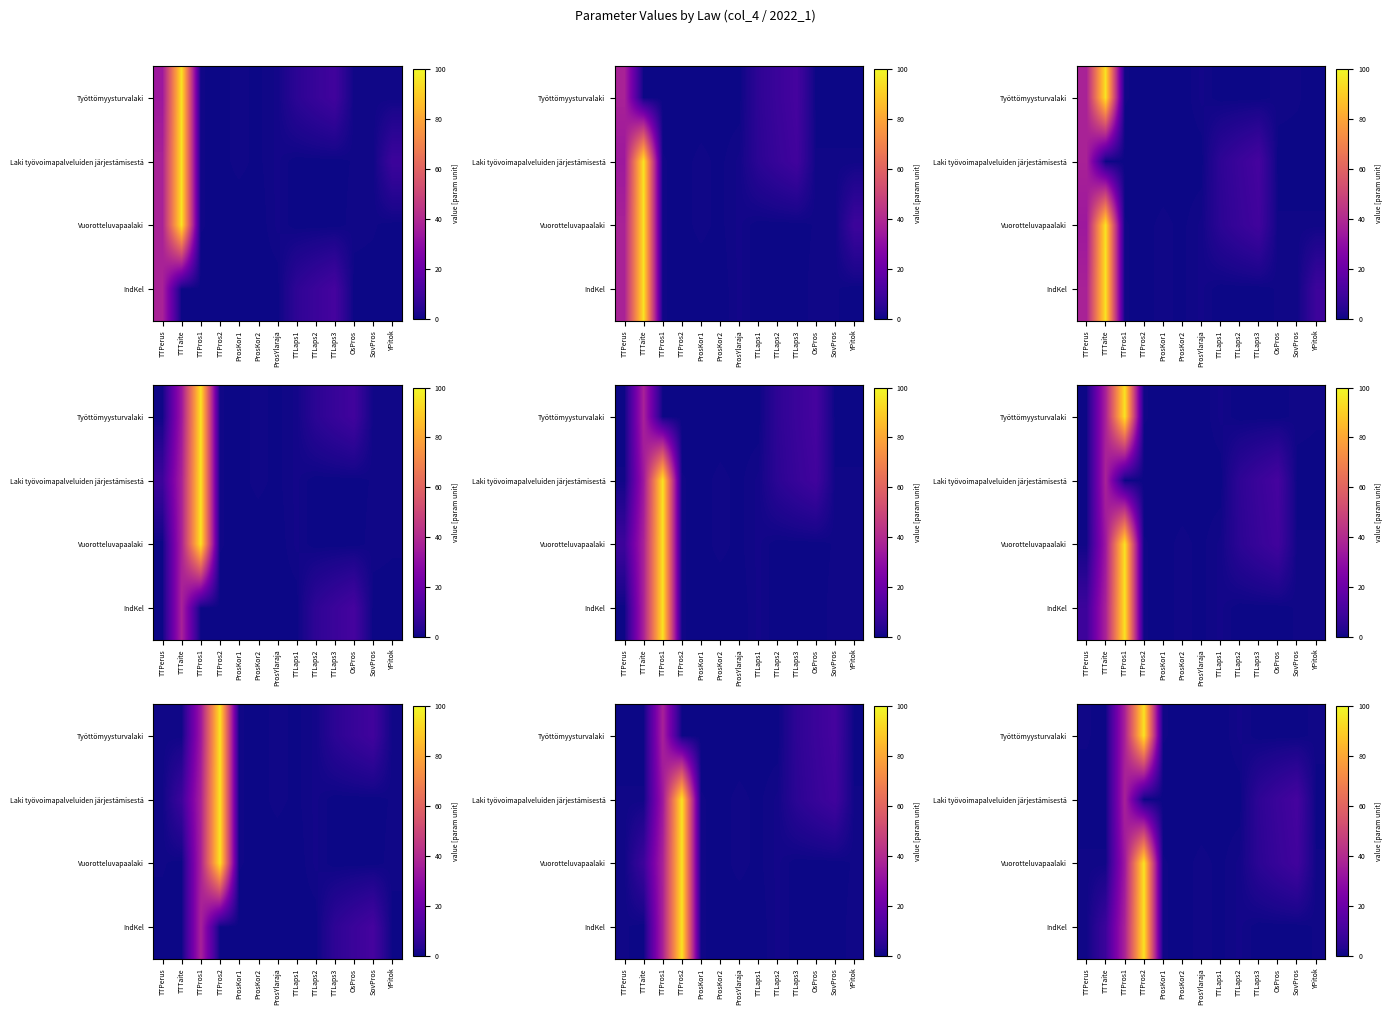

What is the difference between the maximum and minimum values in the Laki työvoimapalveluiden järjestämisestä series?

37.2